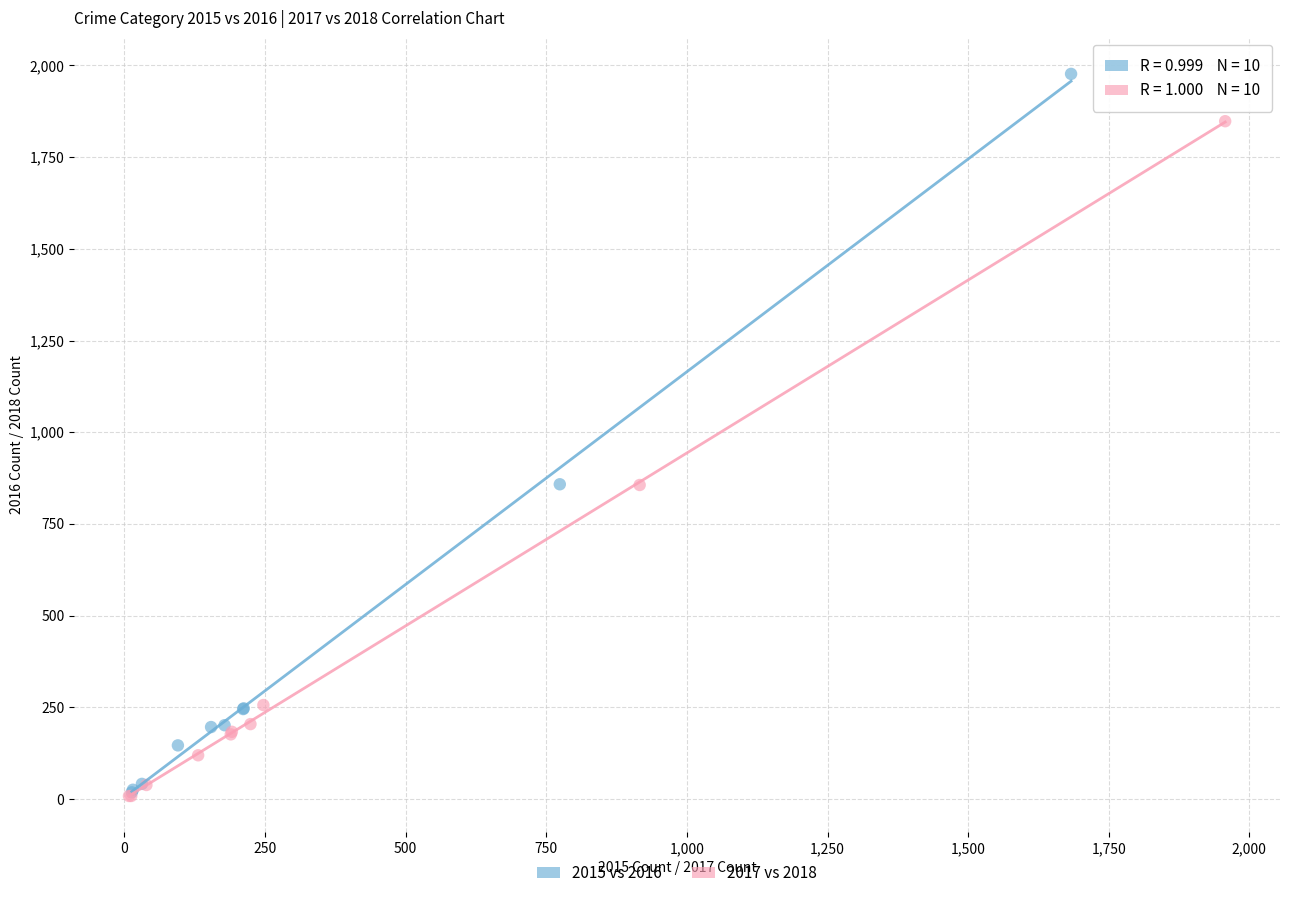

Which series has the largest Y range (max minus min)?

2015 vs 2016